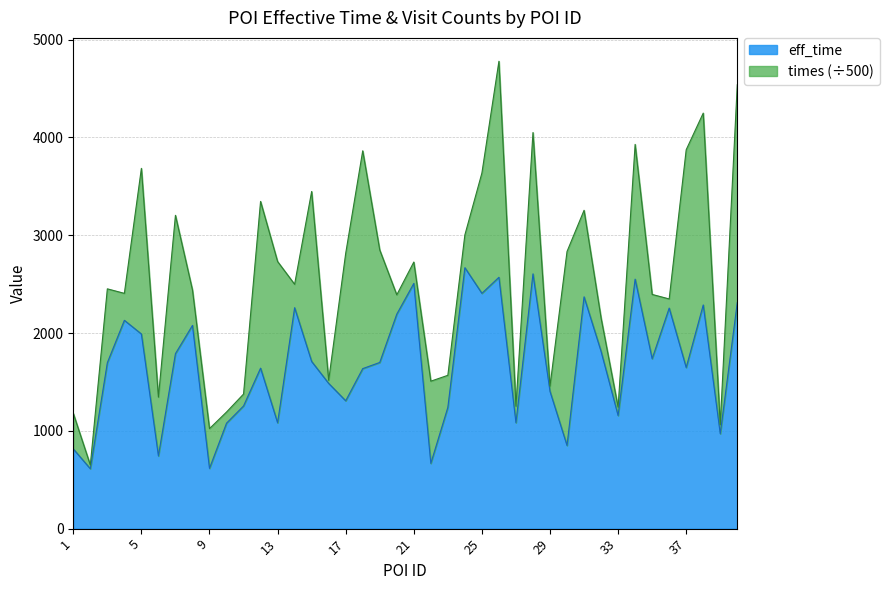

What is the sum of all values?

66907